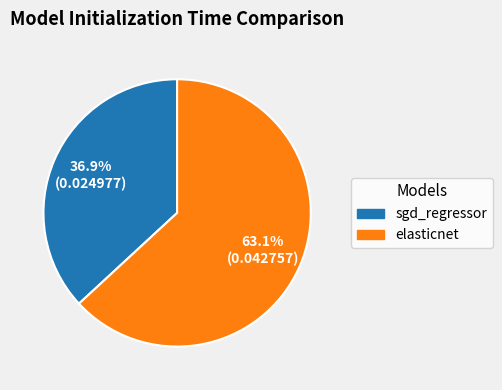

Which slice is the smallest?

sgd_regressor